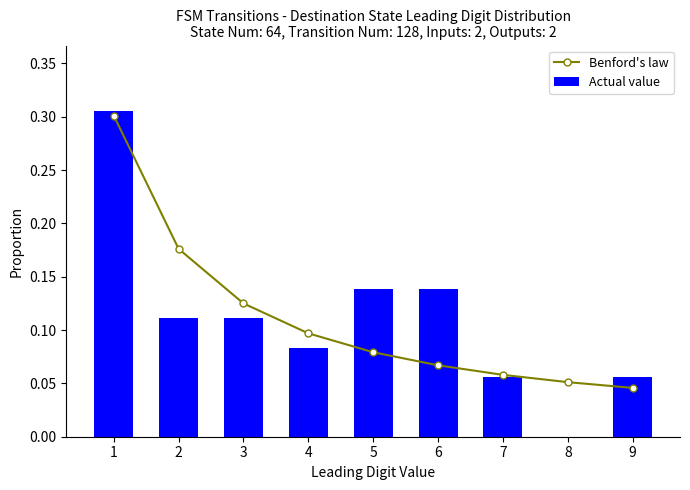

Rank the series at 2 from highest to lowest value.

Benford's law, Actual value